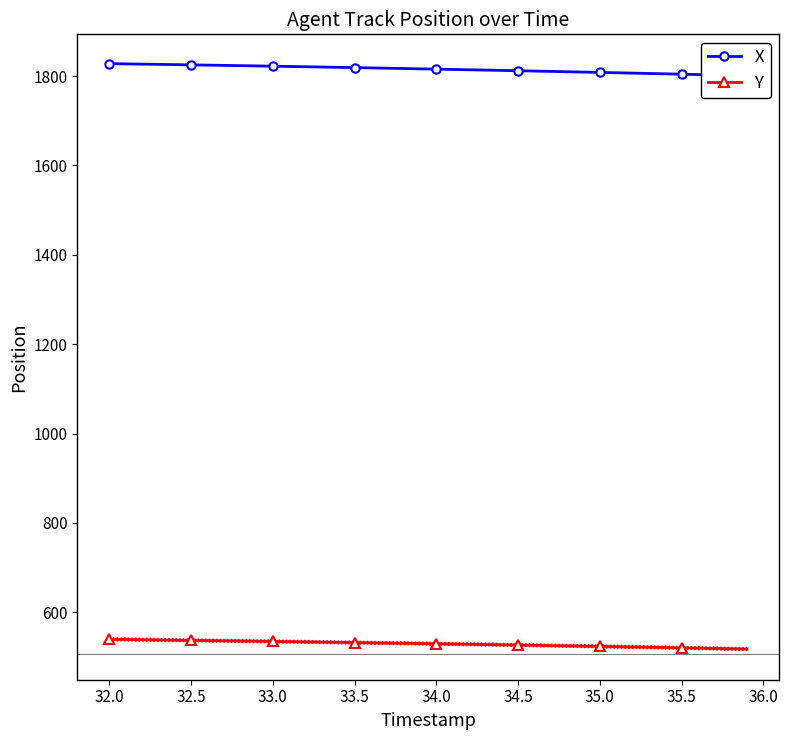

What is the minimum value for Y?

517.6